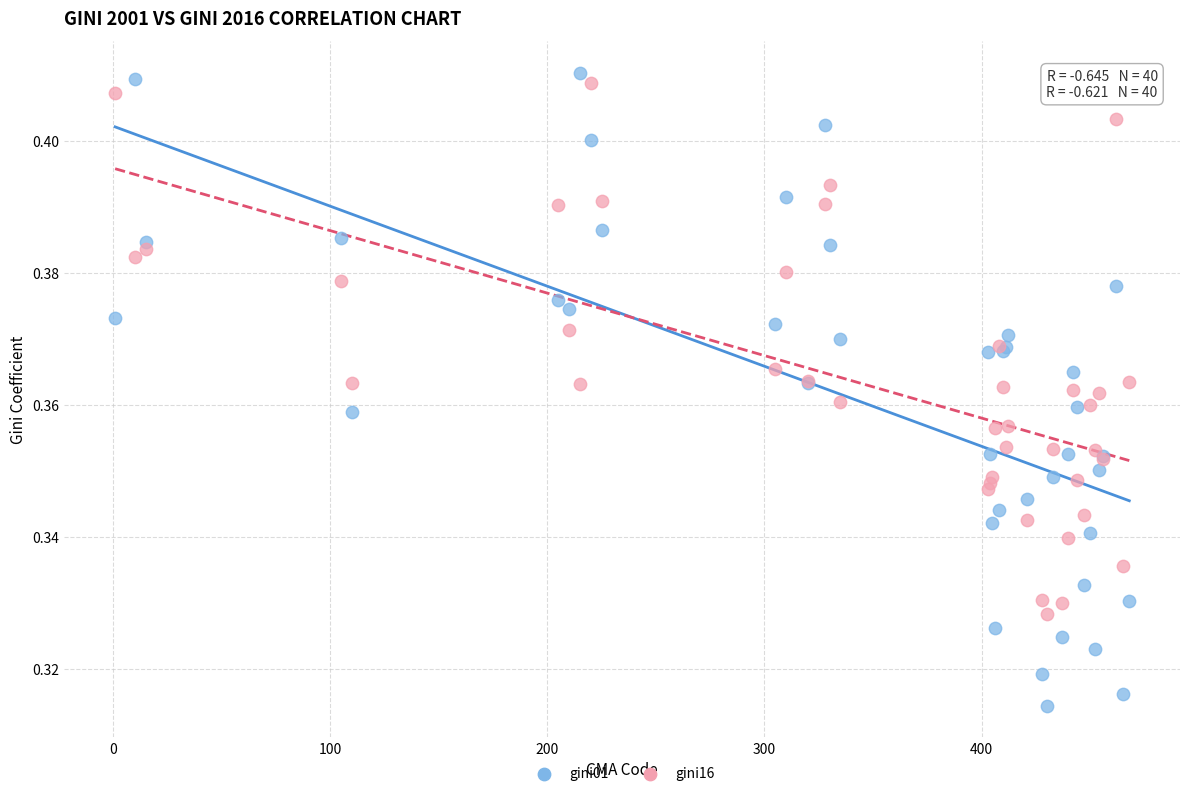

What are all the series names shown in the legend?

gini01, gini16